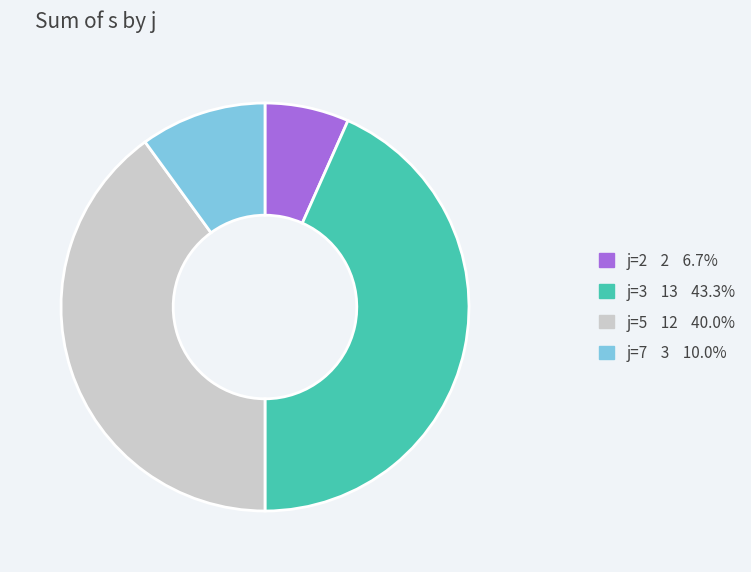

Is there any slice that represents more than half of the pie?

No